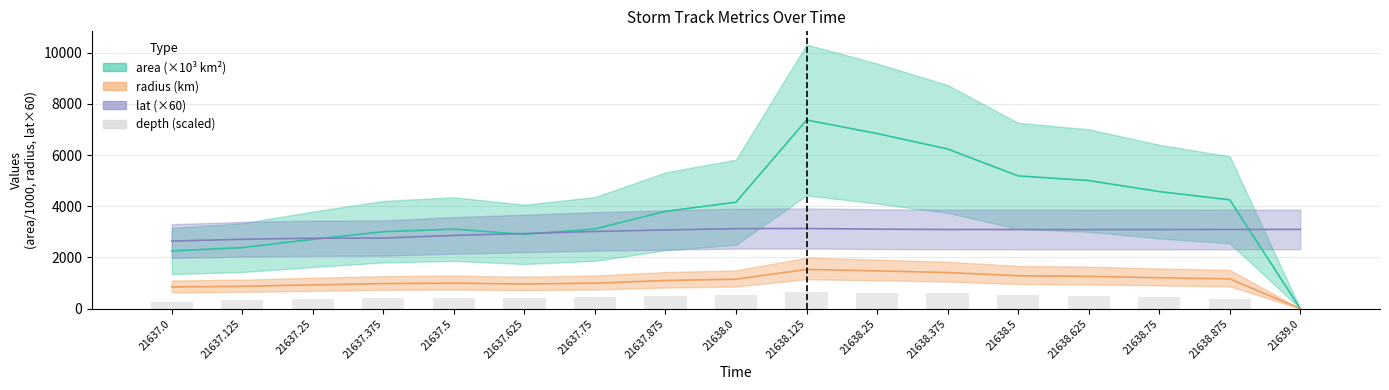

What position from the right is 21638.875?

2